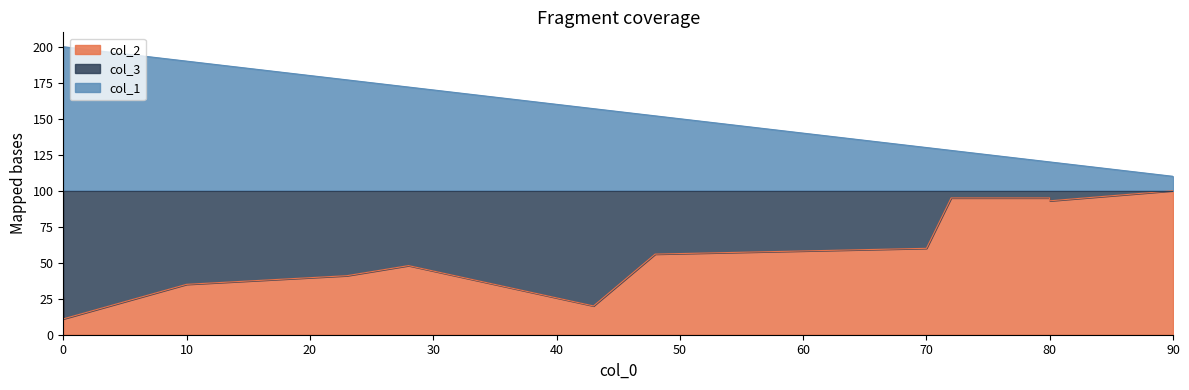

Reading right to left, extract all data points from this chart.

col_2: 11=41	10=100	9=93	8=20	7=11	6=35	5=95	4=95	3=56	2=26	1=48	0=60
col_3: 11=59	10=0	9=7	8=80	7=89	6=65	5=5	4=5	3=44	2=74	1=52	0=40
col_1: 11=77	10=10	9=20	8=57	7=100	6=90	5=28	4=20	3=52	2=100	1=72	0=30